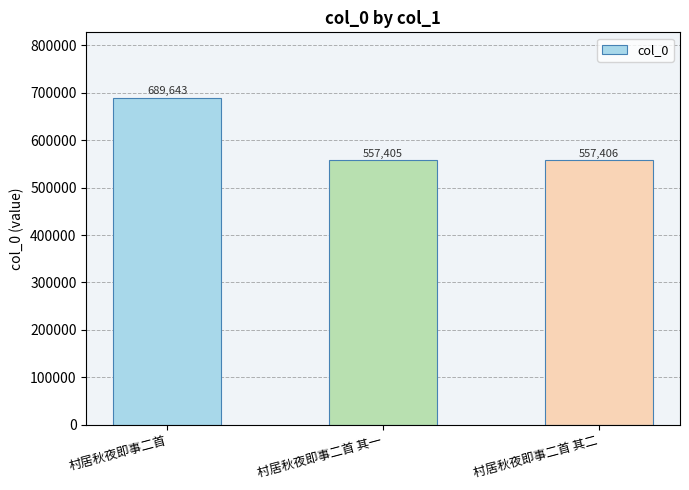

What is the greatest value displayed?

689643